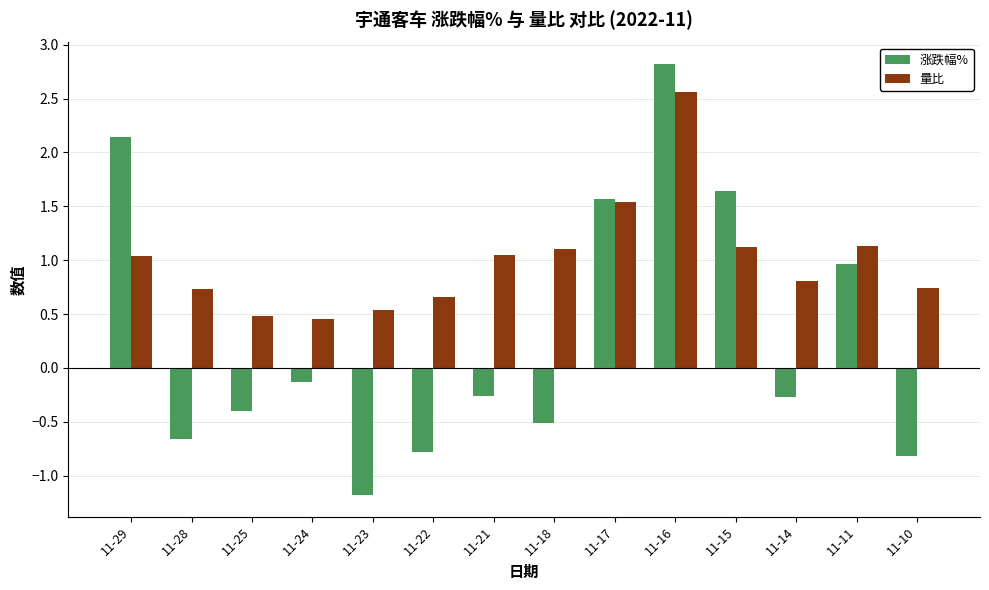

The 量比 series shows 0.8 at 11-14. True or false?

True